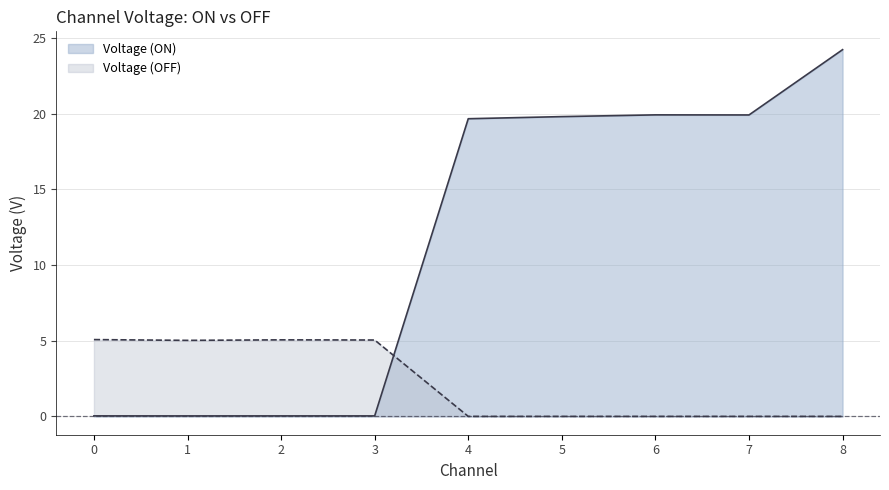

Rank the categories by Voltage (OFF) value from lowest to highest.

4, 5, 6, 7, 8, 1, 3, 2, 0